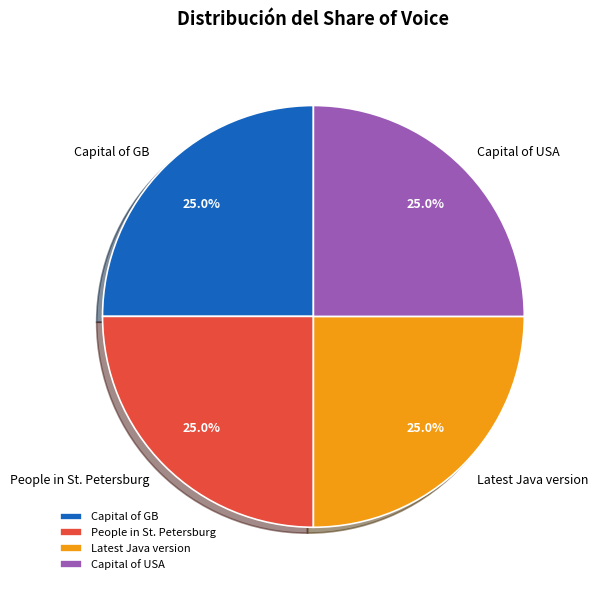

Approximately how many times larger is the value at Latest Java version compared to Capital of USA?

1.0